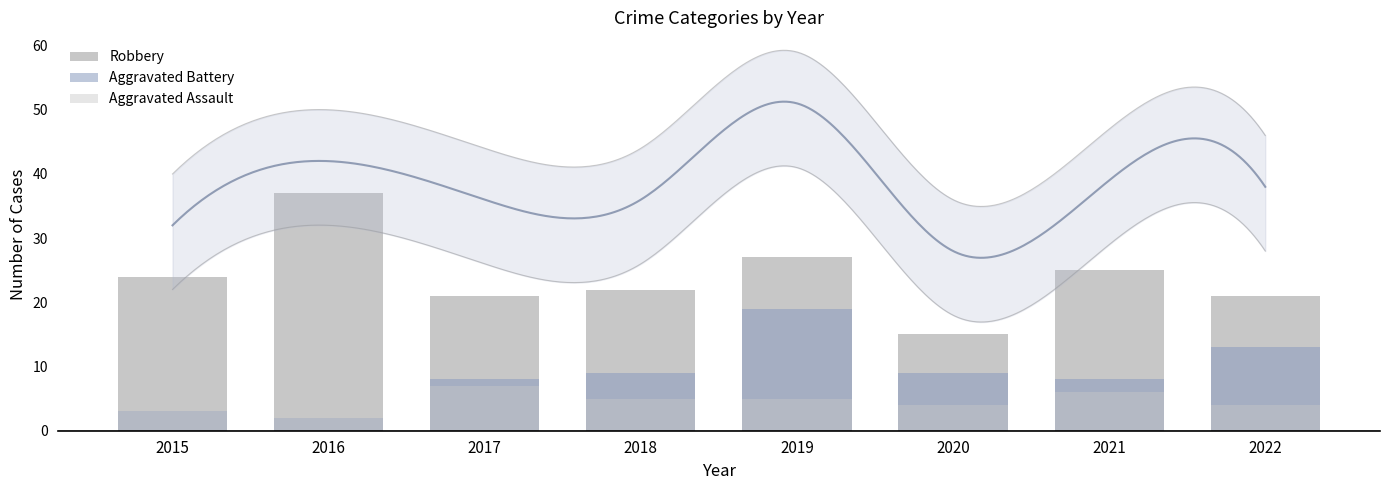

True or false: Robbery has a value of 21 at 2022.

True